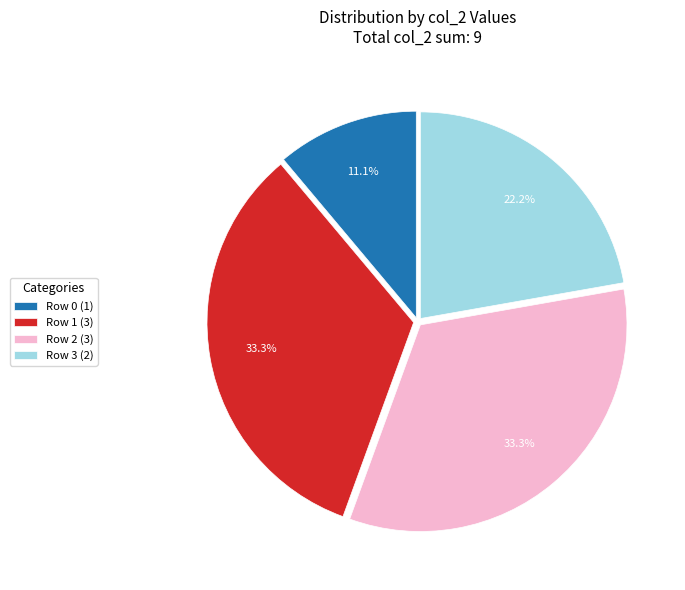

Approximately how many times larger is the value at Row 1 compared to Row 3?

1.5